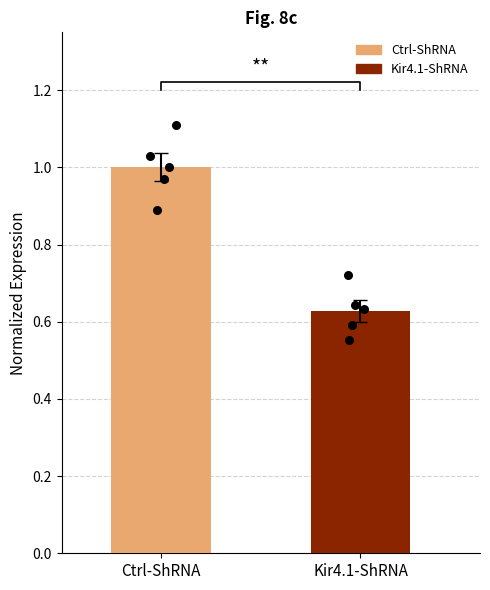

Which series reaches the minimum Y coordinate?

Kir4.1-ShRNA